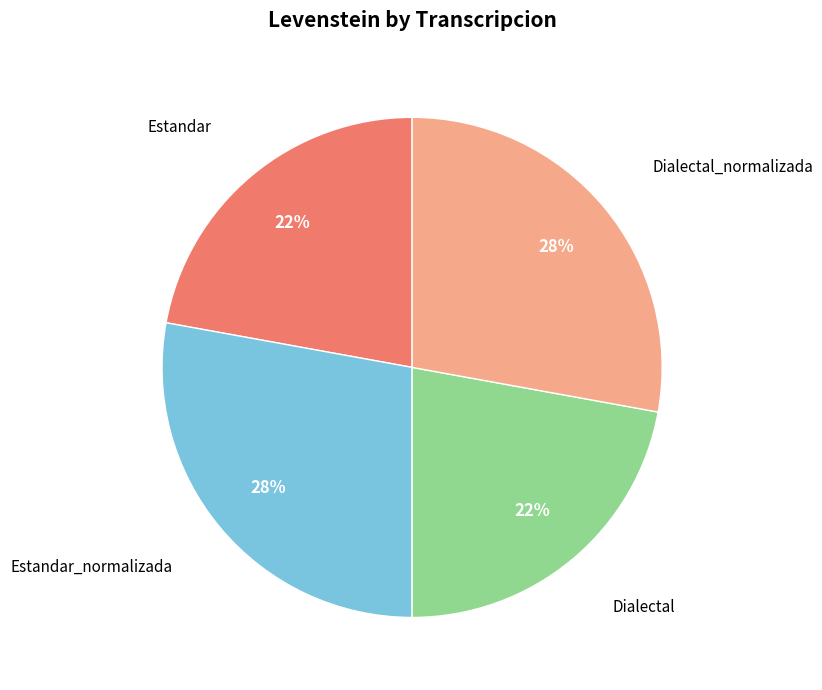

Combined, do Estandar and Dialectal account for over 50%?

No